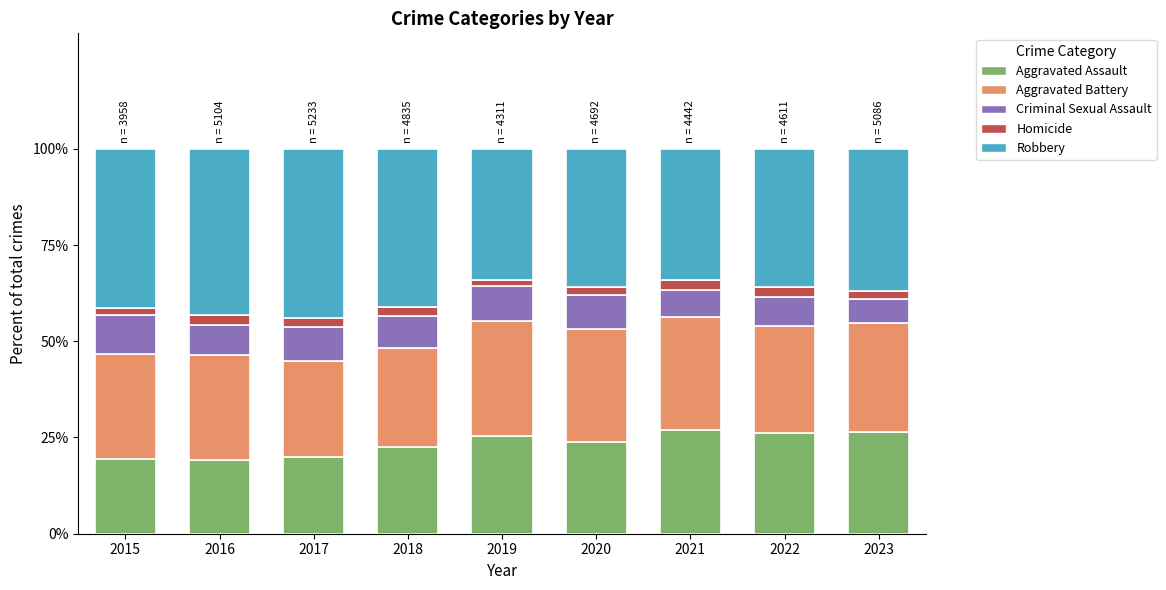

Count the number of categories in the chart.

9